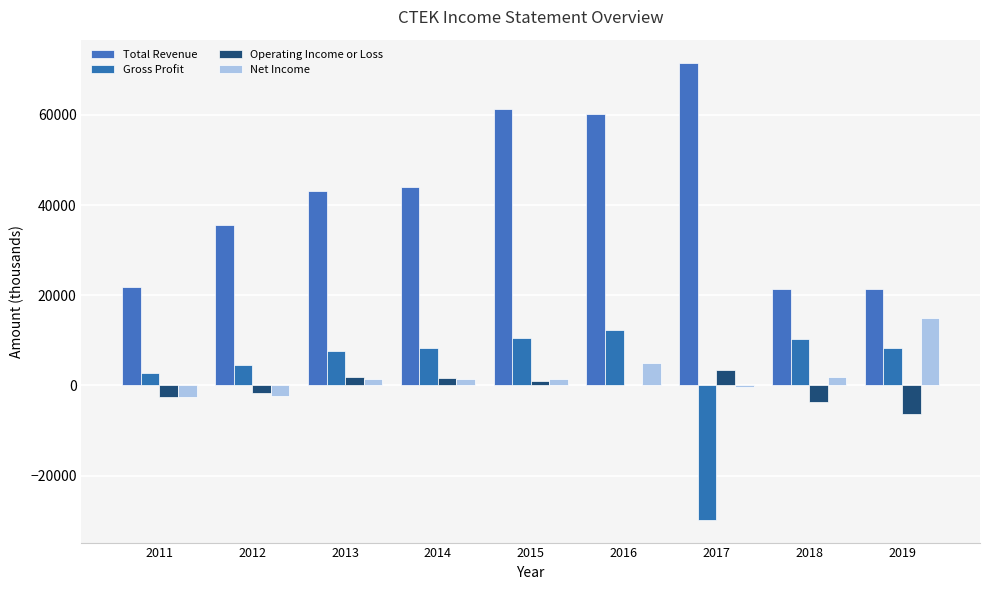

Is it true that Gross Profit equals 8200 at 2014?

True